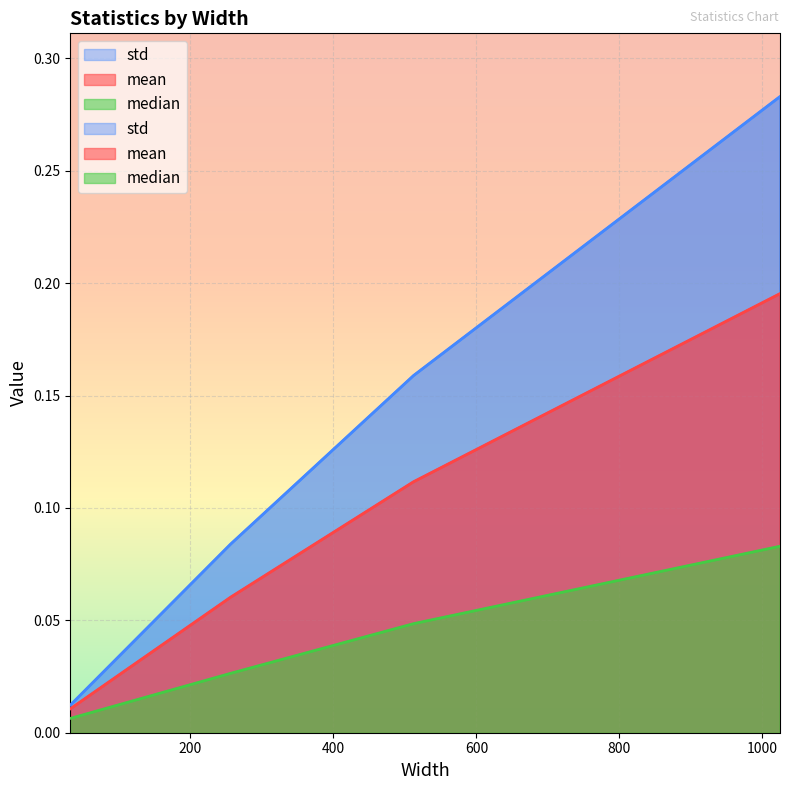

How many lines are shown in the chart?

3